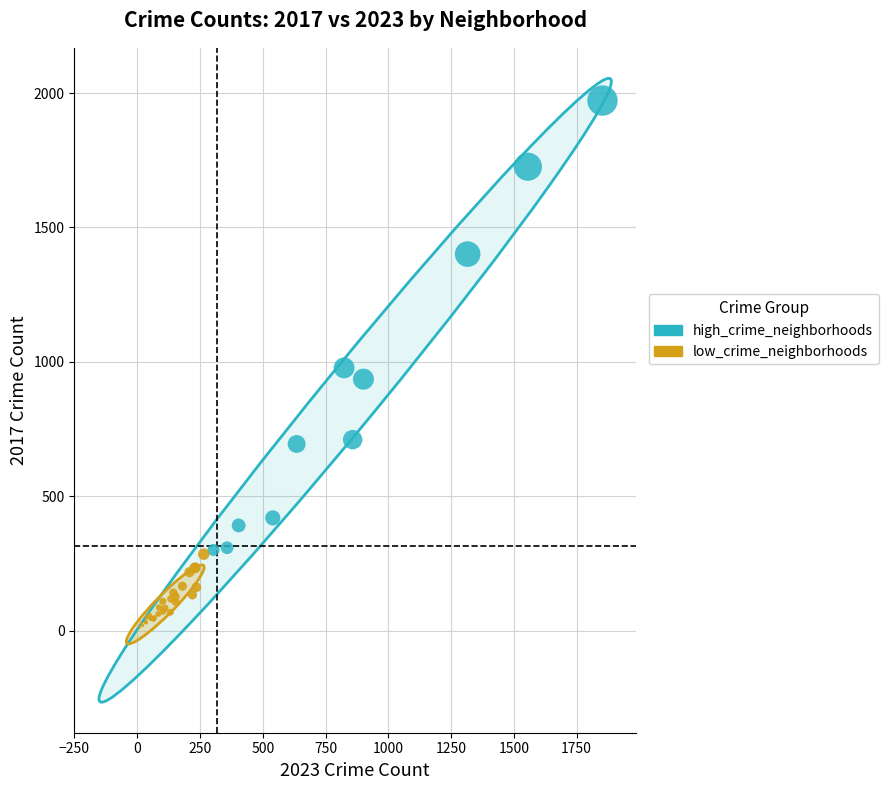

Which series reaches the minimum Y coordinate?

low_crime_neighborhoods